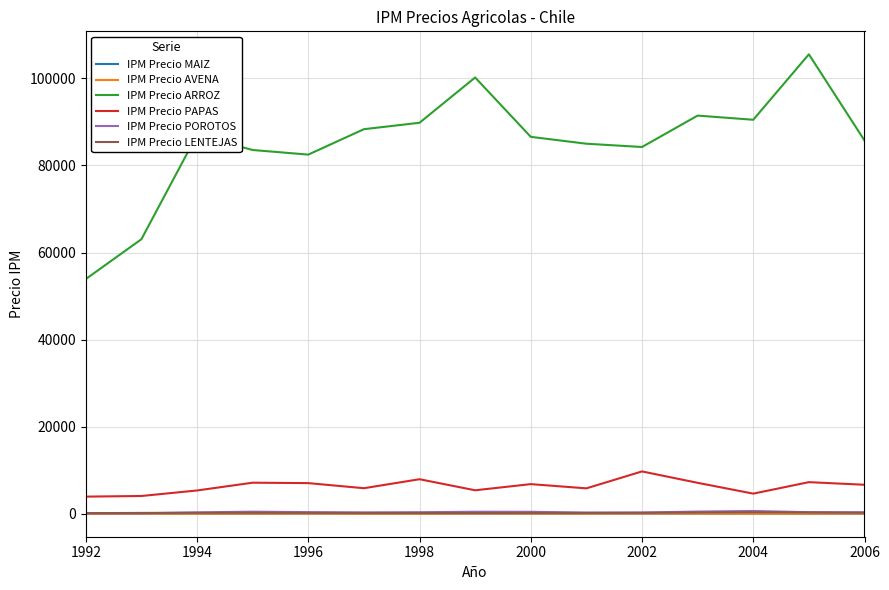

Which series has the largest total across all categories?

IPM Precio ARROZ